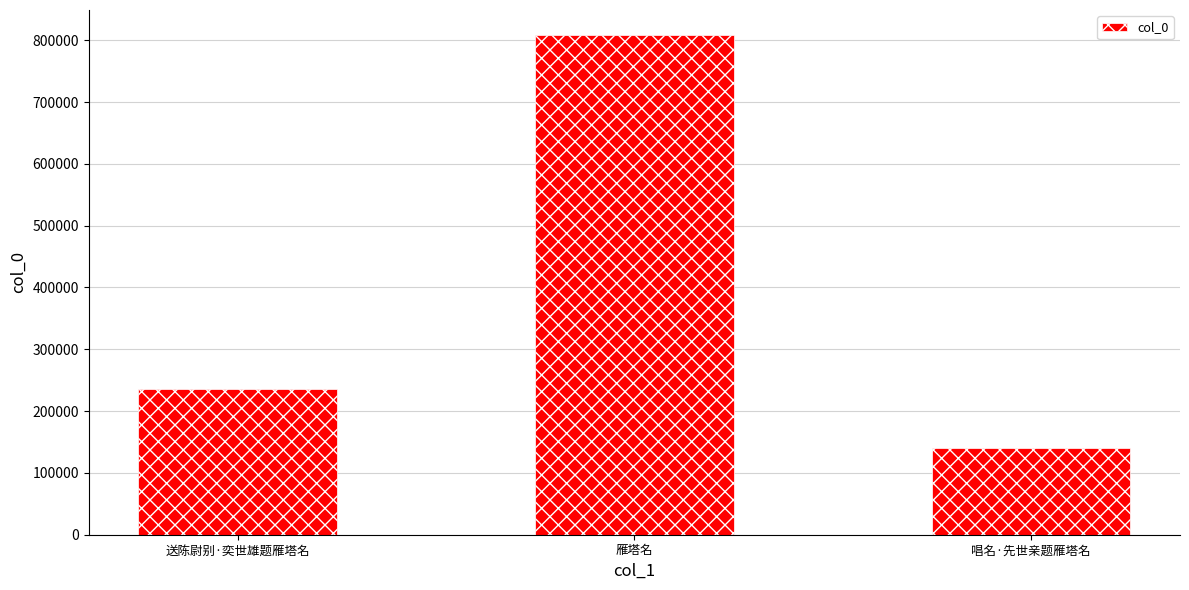

Reading right to left, extract all data points from this chart.

140651	808460	236185